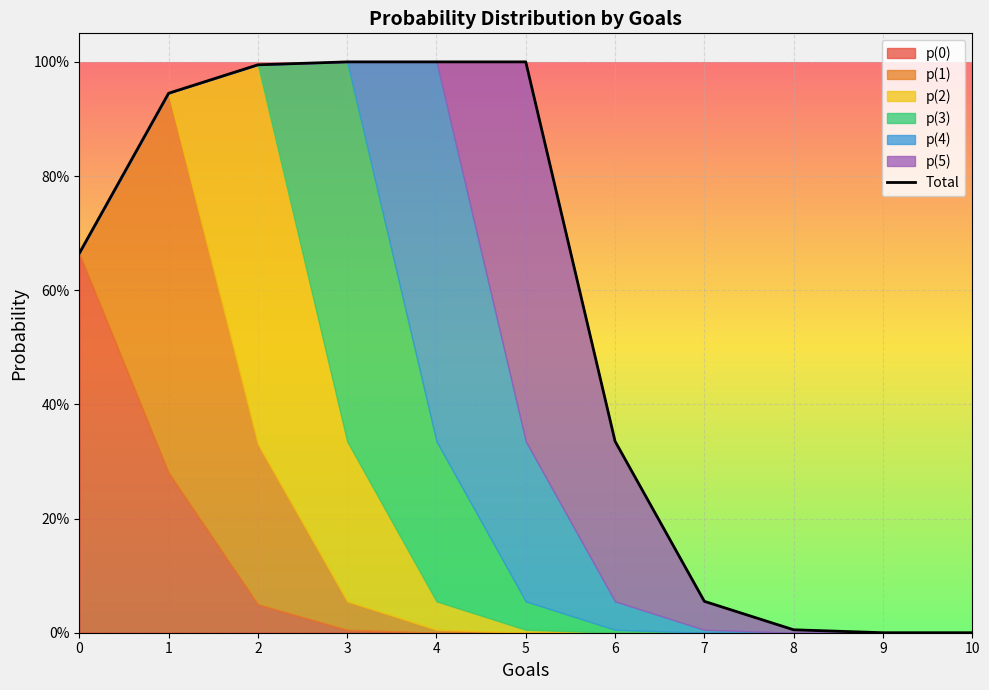

What is the difference between the values at 10 and 5?

1.0